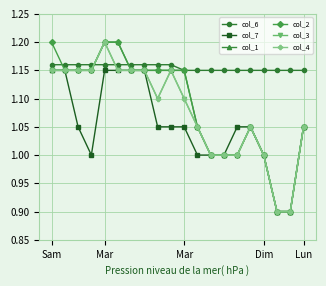

At which category does col_4 reach its first local valley?

8